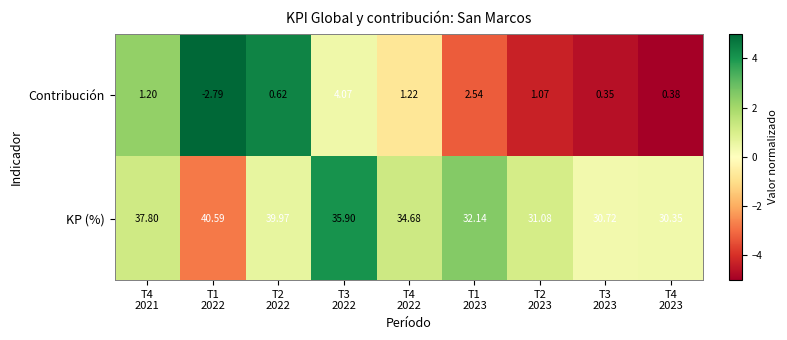

Which series has the widest spread of values?

KP (%)